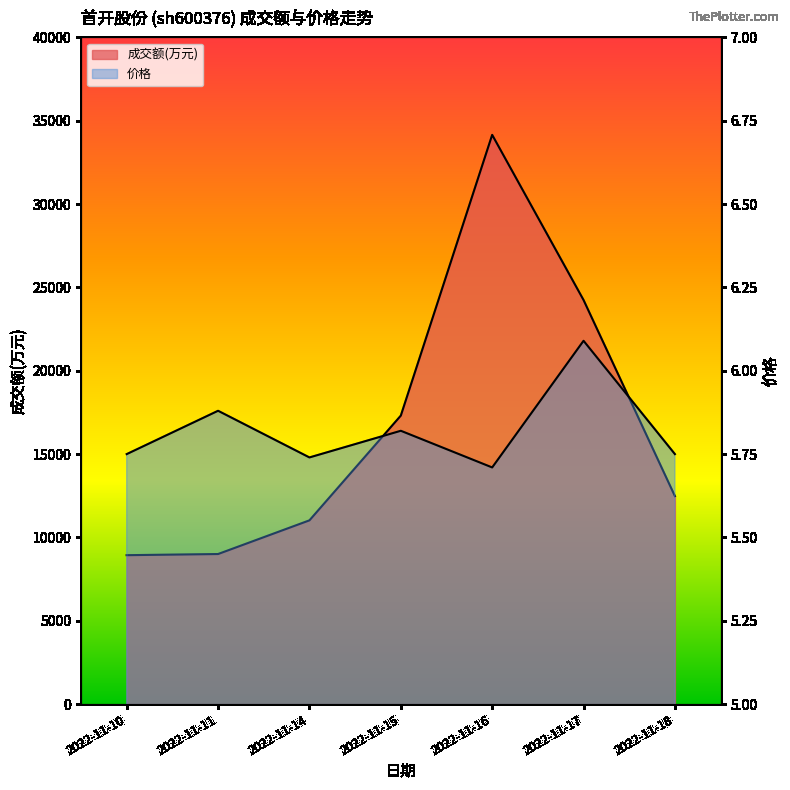

True or false: 成交额(万元) has more than 0 interior local peaks.

True